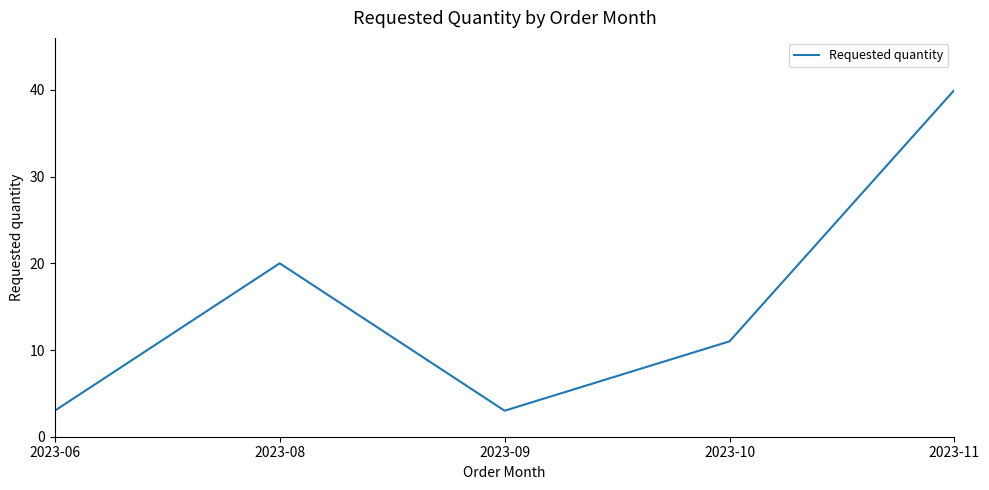

Does the chart have visible grid lines?

No